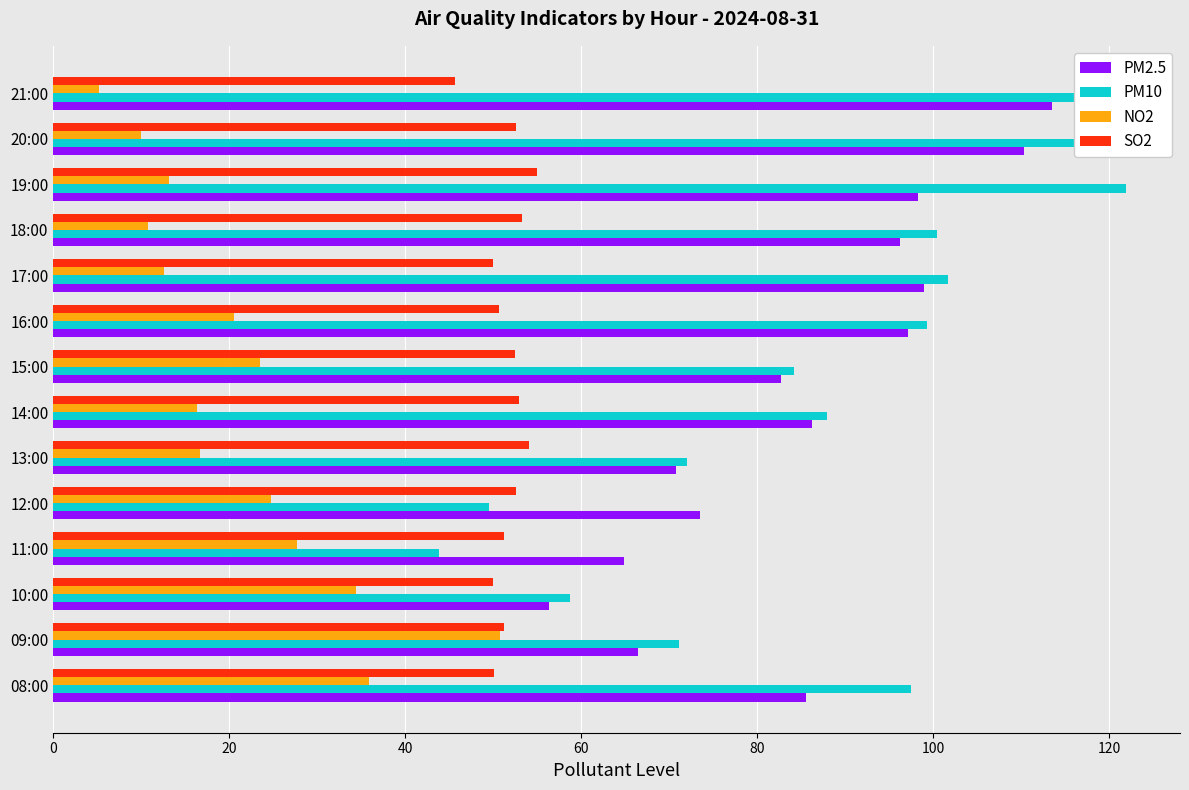

What are all the series names shown in the legend?

PM2.5, PM10, NO2, SO2